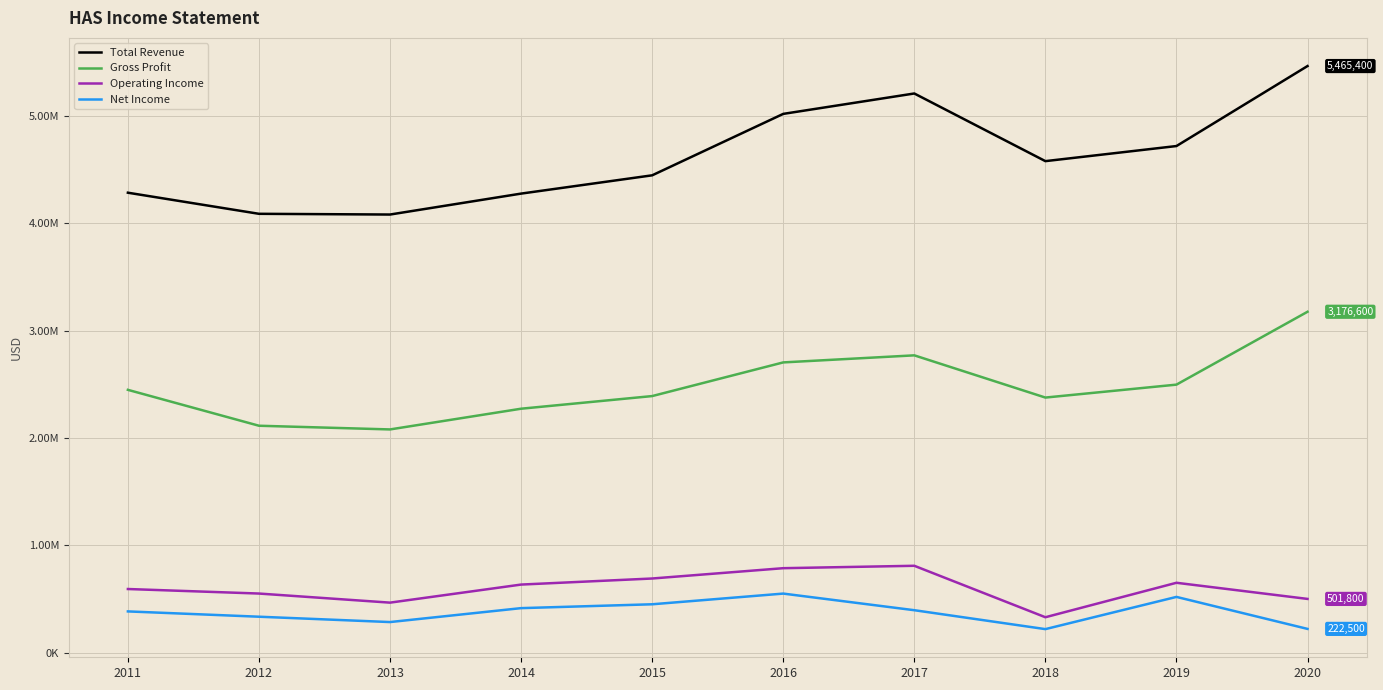

Where is Operating Income nearest to the value 570750?

2012